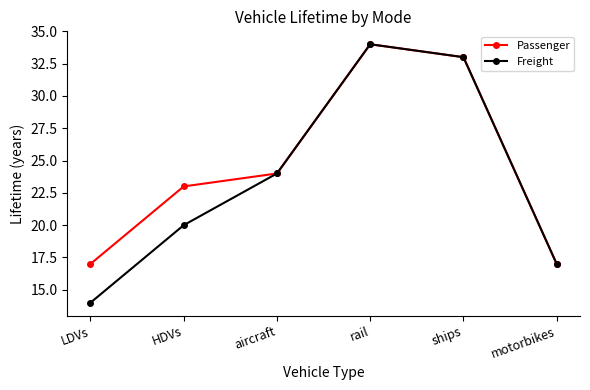

True or false: Freight has more than 1 points higher than both neighbors.

False